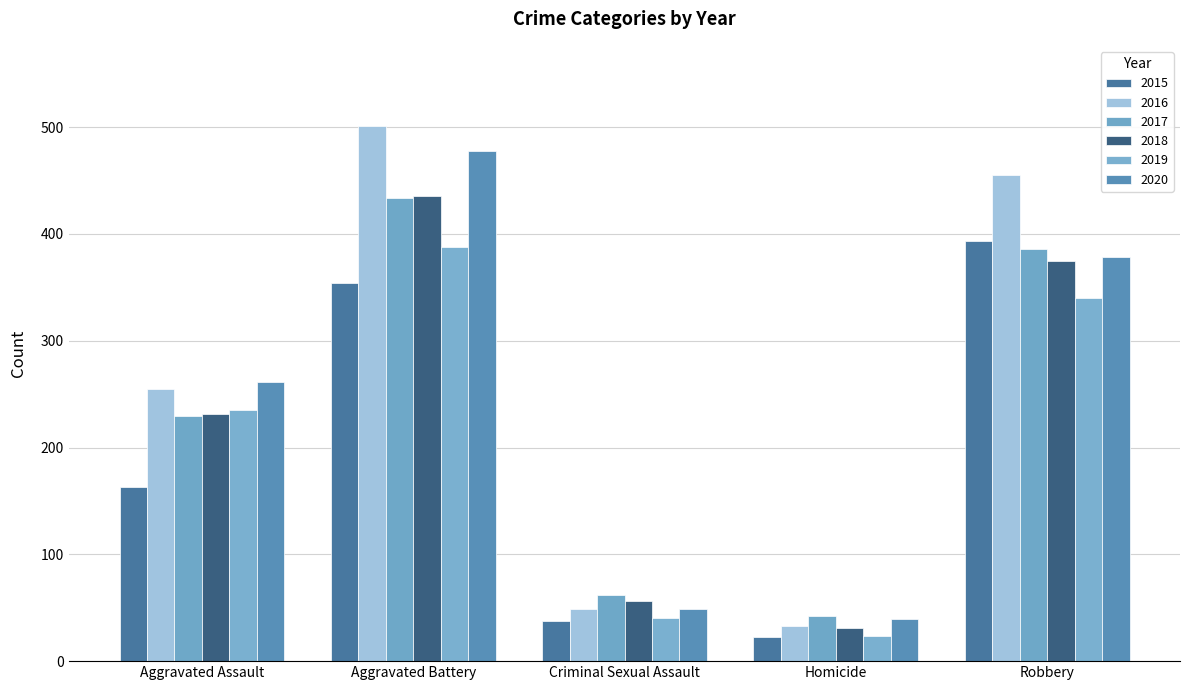

How many groups of bars are there?

5